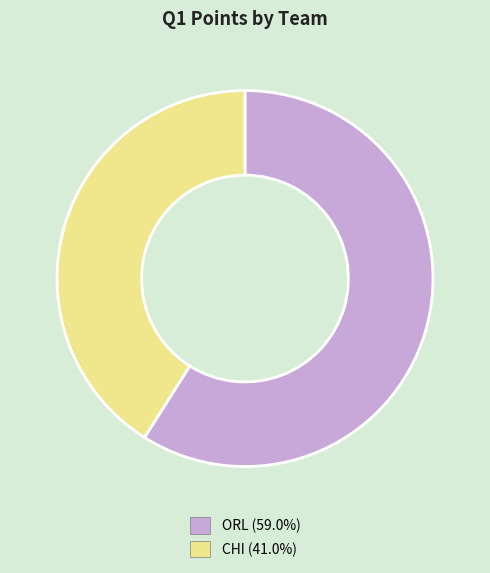

The CHI slice represents 41% of the pie. True or false?

True